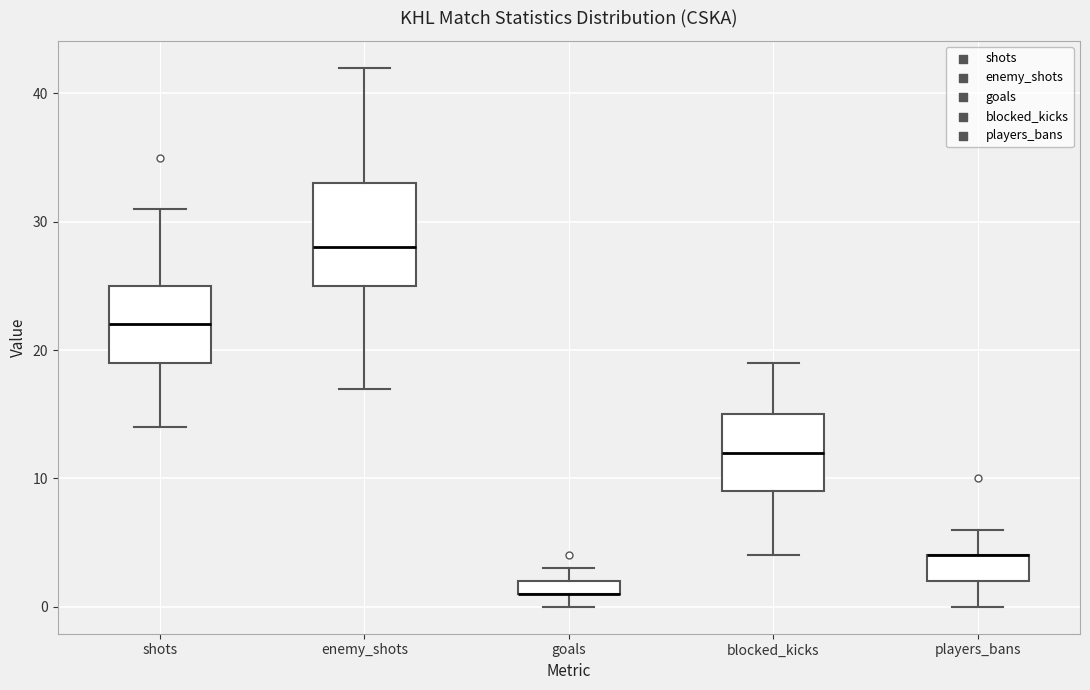

Where does the upper whisker of the box for shots end on the y-axis? The values are not printed on the chart, so give them approximately, as read against the axis.

31